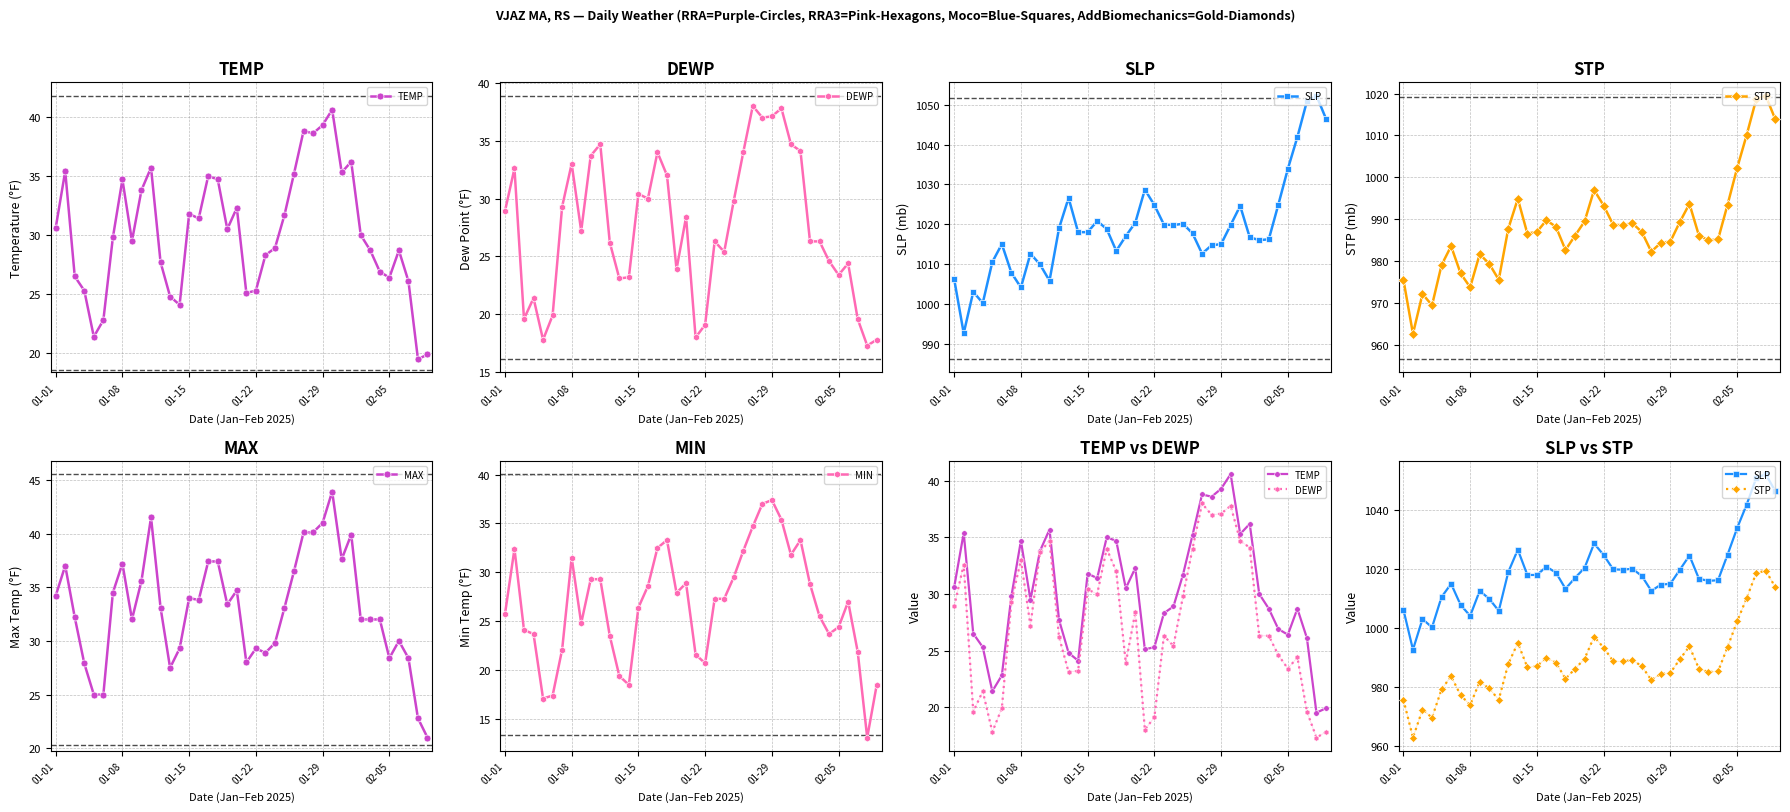

At which label is SLP closest to 1022?

15